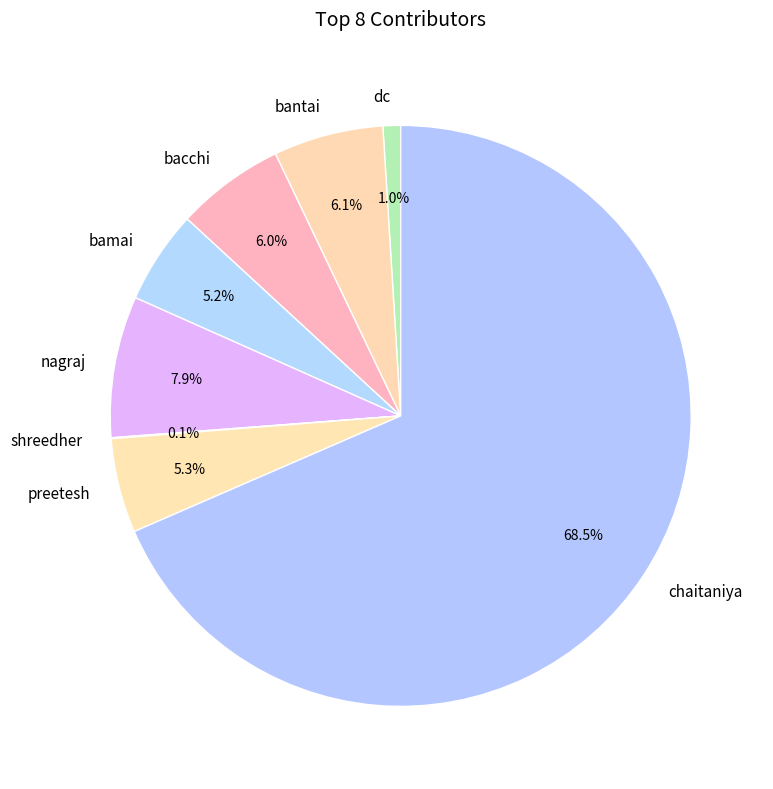

Is there a majority slice in this chart?

Yes